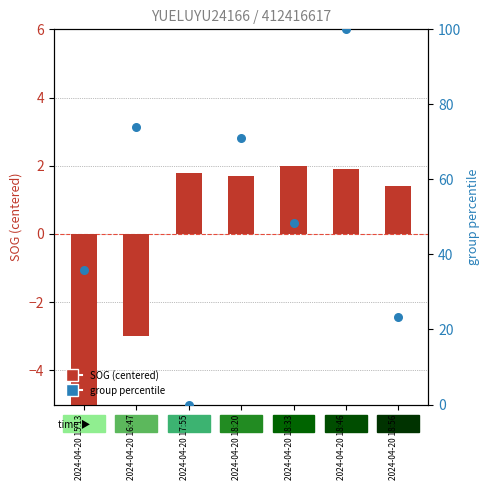

Which series reaches the minimum Y coordinate?

SOG (centered)